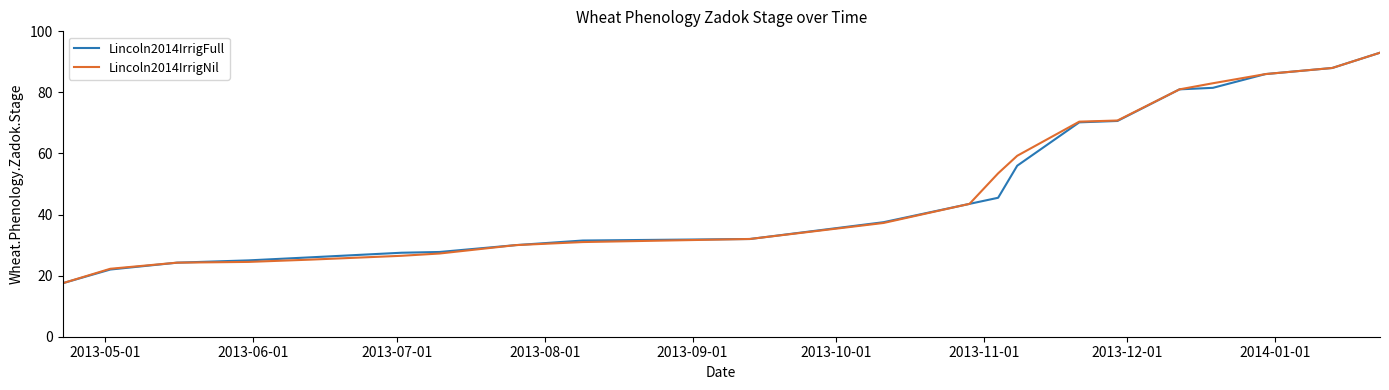

What is the difference between the second highest and minimum values in the Lincoln2014IrrigNil series?

70.5